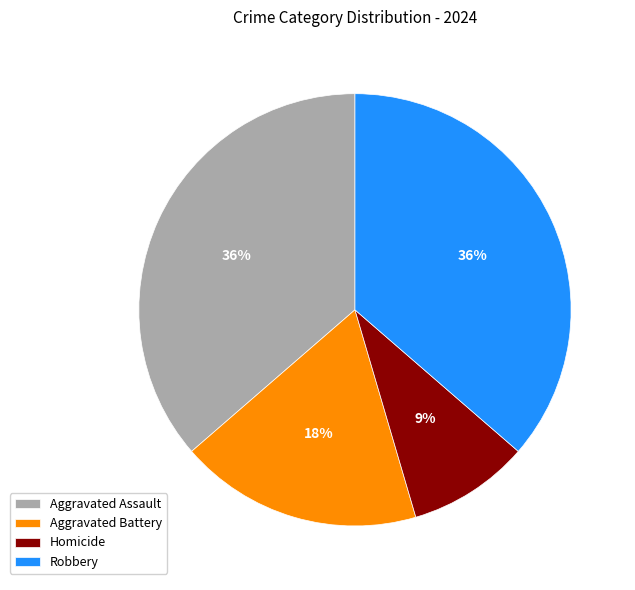

How many slices are in this pie chart?

4